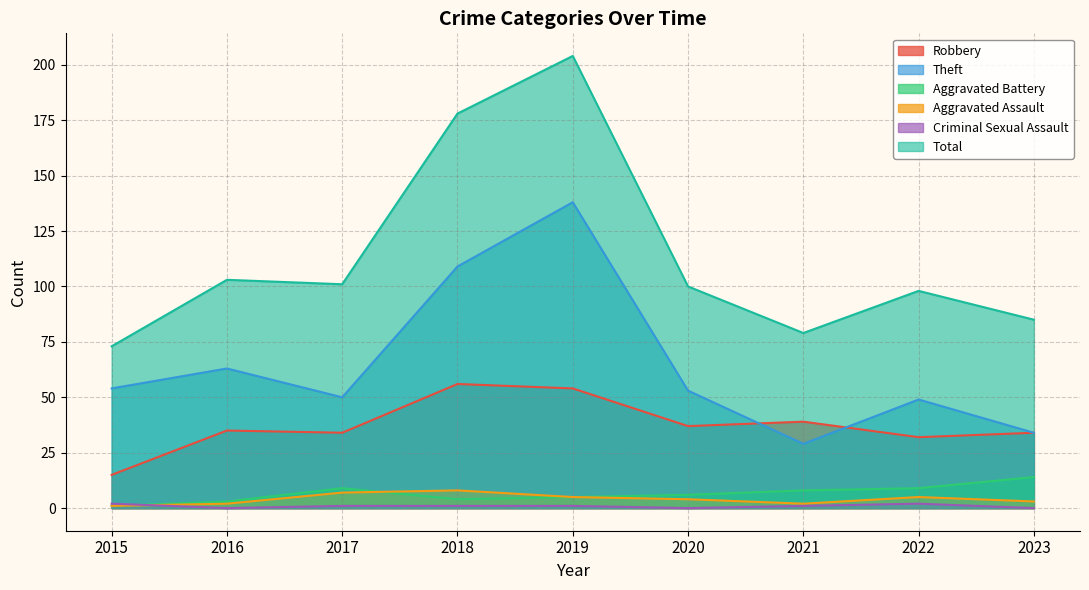

Is the value of Aggravated Battery at 2018 greater than the value of Total at 2019?

No